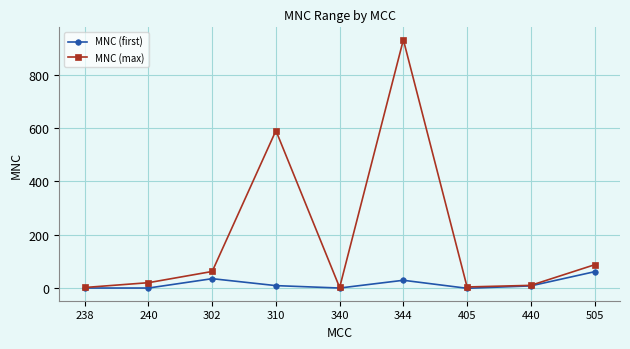

What is the difference between the MNC (first) values at 505 and 405?

62